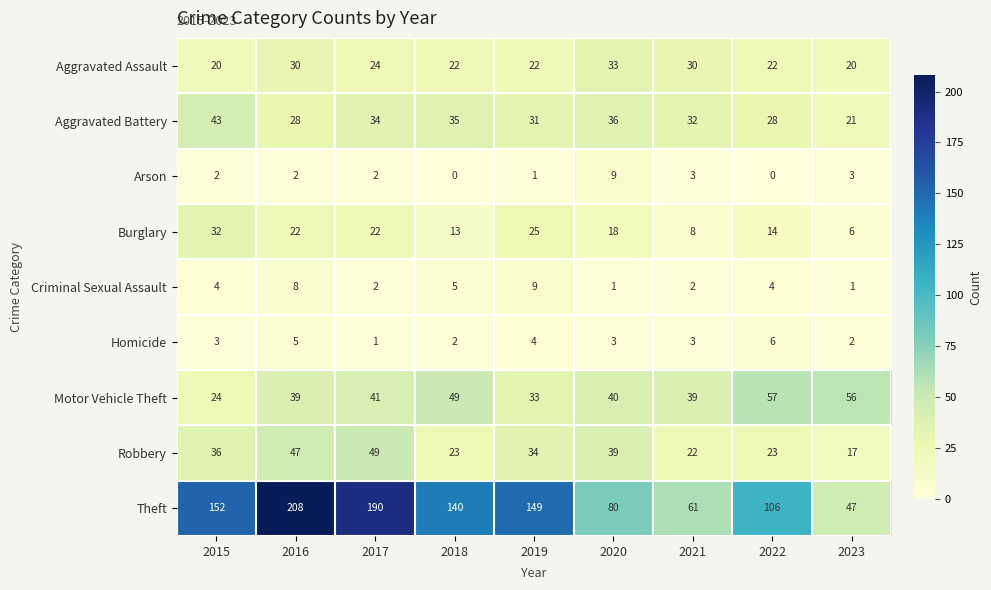

What is the difference between the maximum and second lowest values in the Theft series?

147